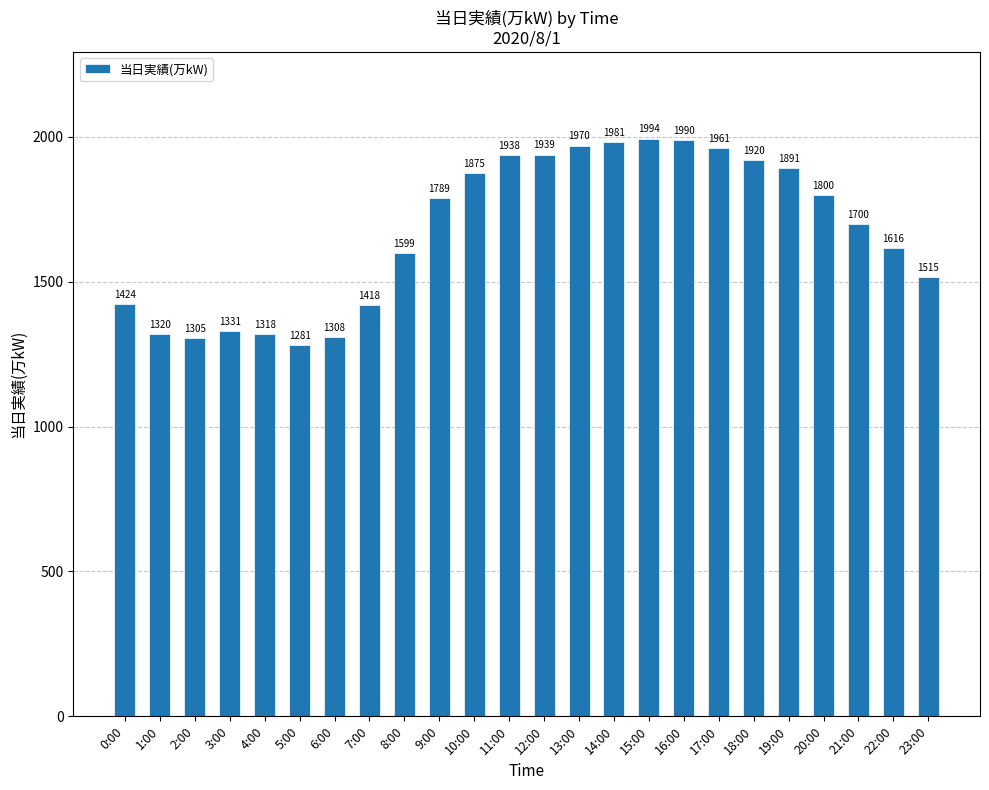

The value at 1:00 is 1320. True or false?

True